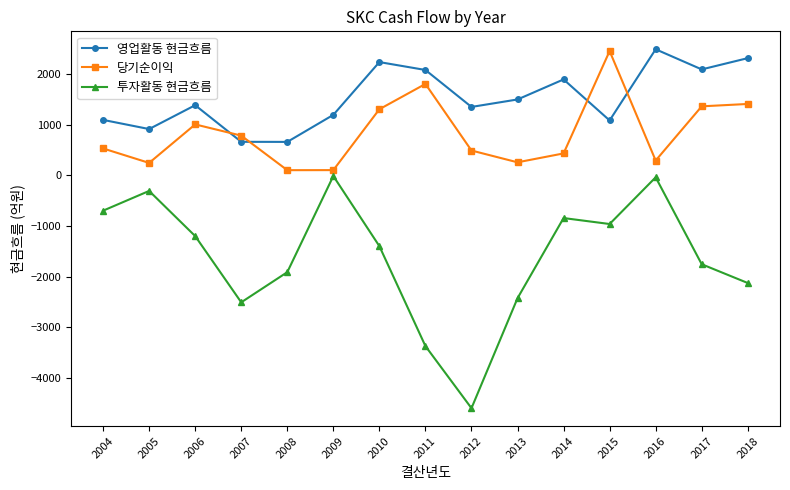

What is the smallest value displayed?

-4601.7